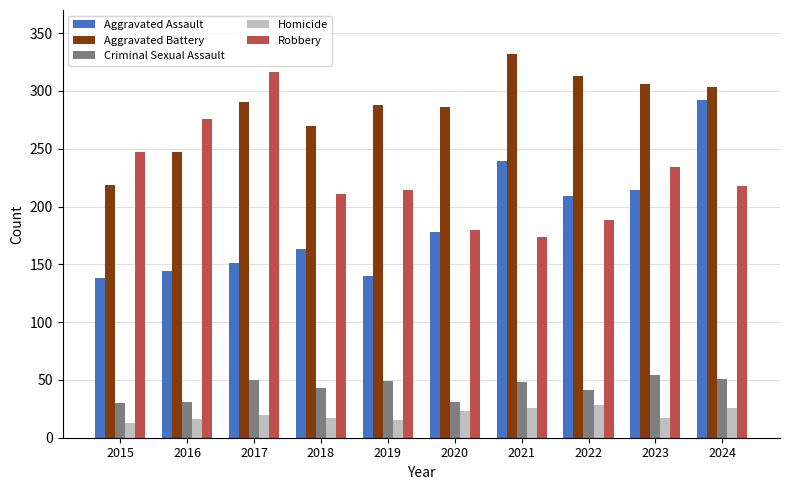

How many bars are there in total?

50